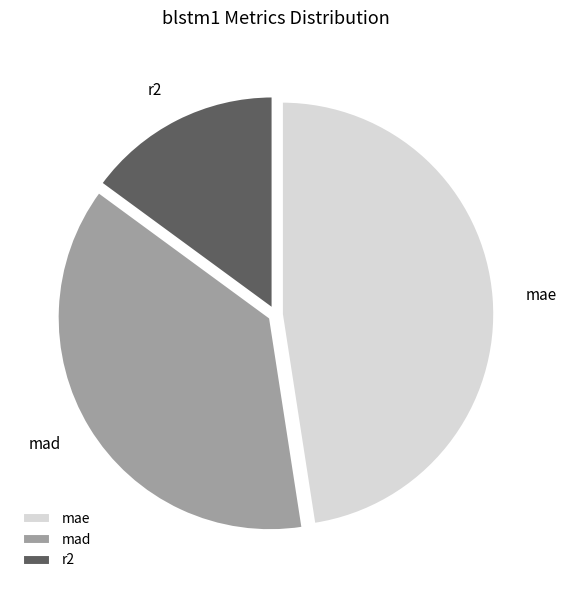

Is there any slice that represents more than half of the pie?

No